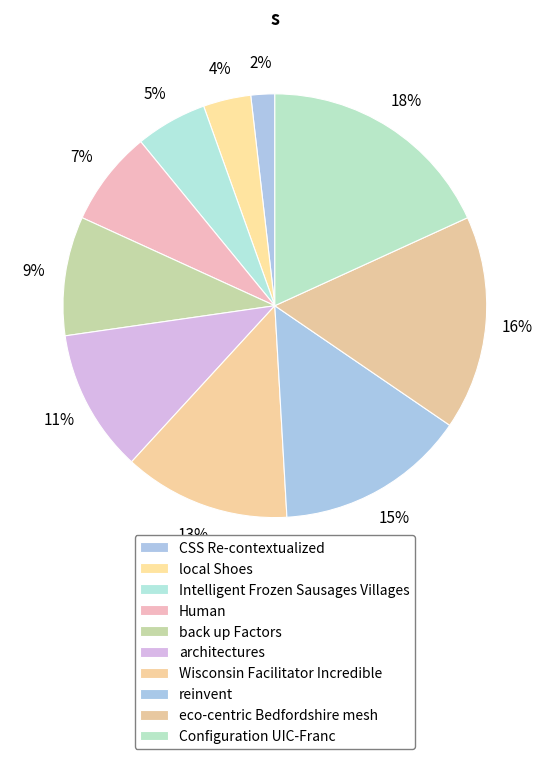

To the nearest percent, what is the average slice percentage?

10%